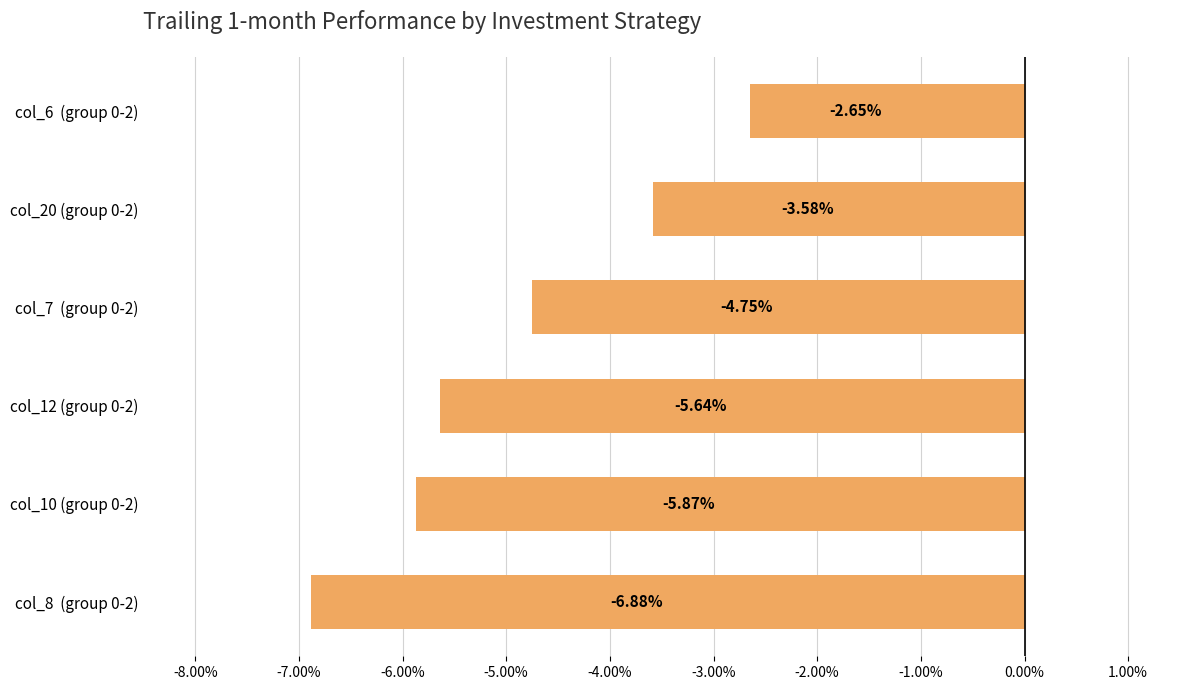

What is the difference between the second highest and minimum values?

3.3